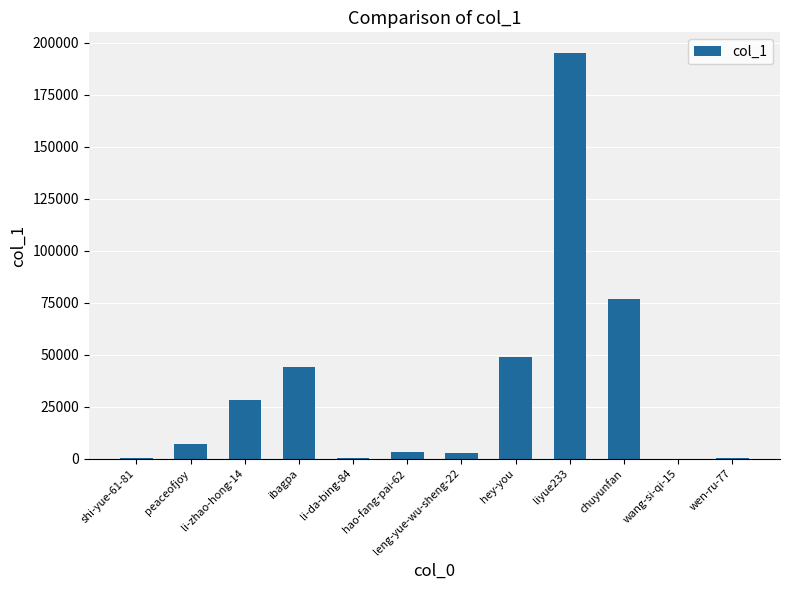

Where is the data nearest to the value 97619?

chuyunfan